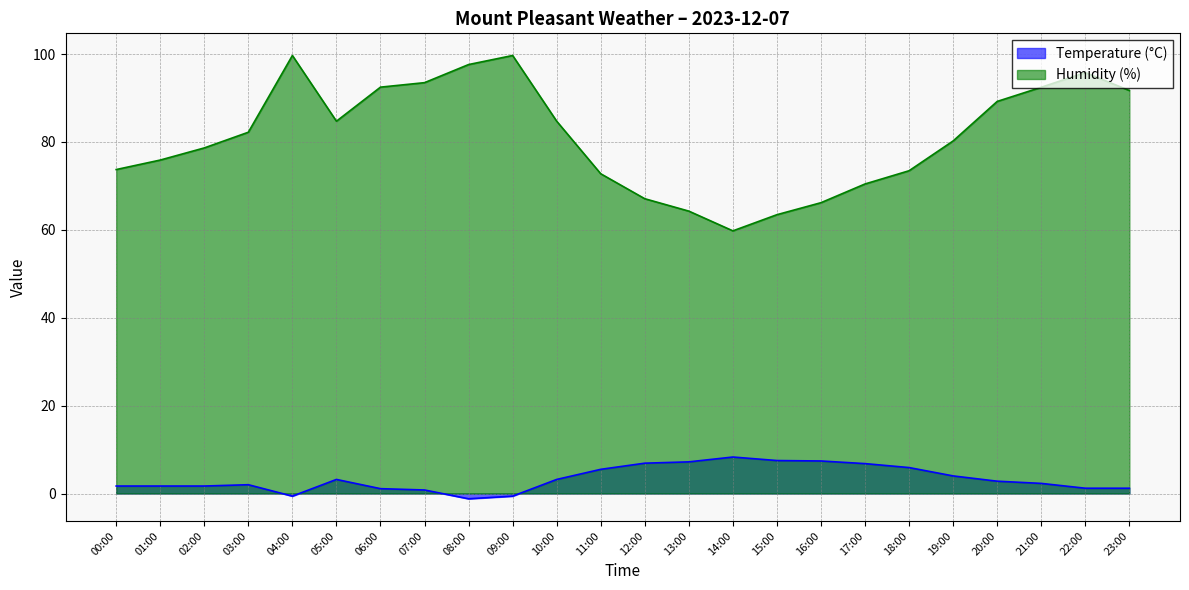

At which label does Temperature (°C) reach its minimum?

08:00